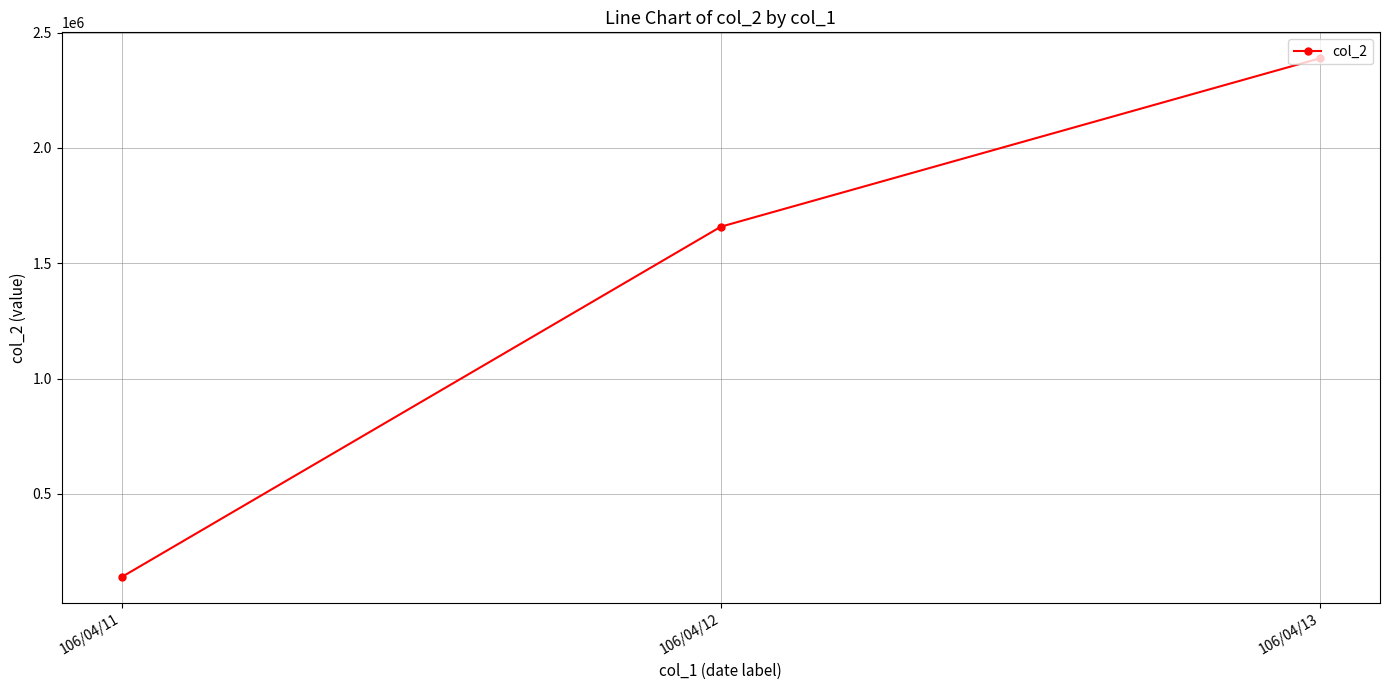

What is the average value?

1395560